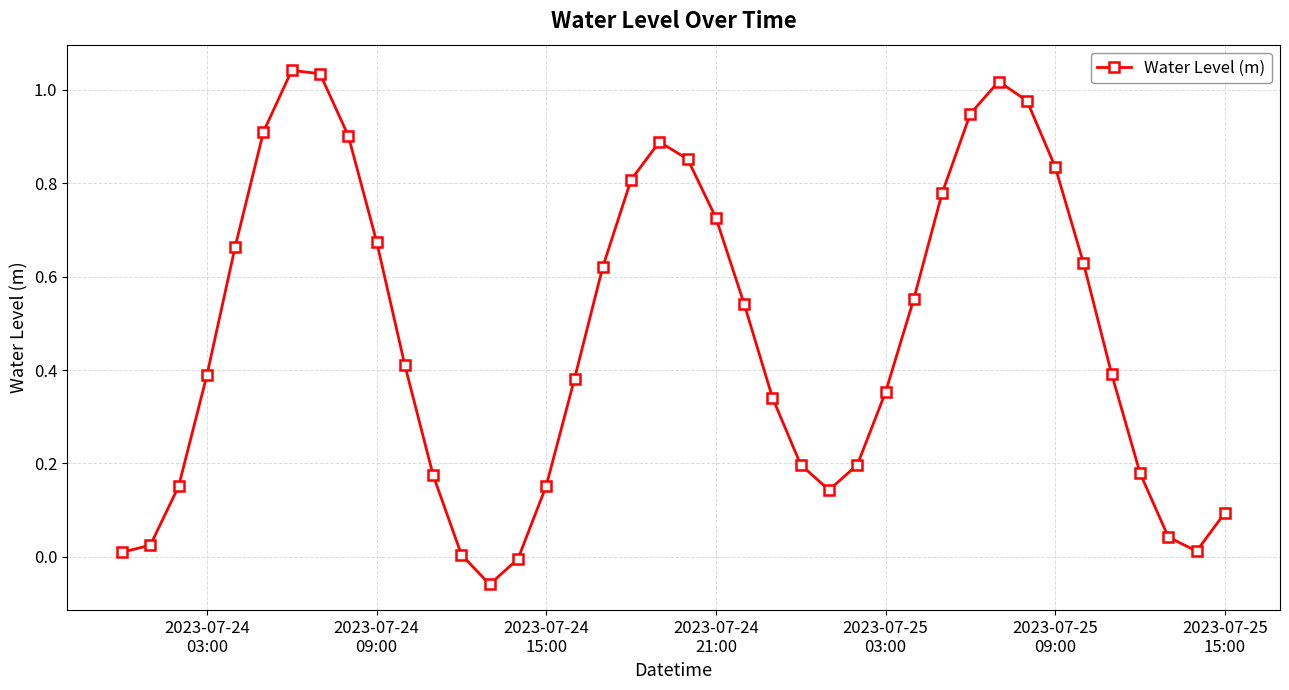

How many points are higher than both their immediate neighbors (excluding endpoints)?

3